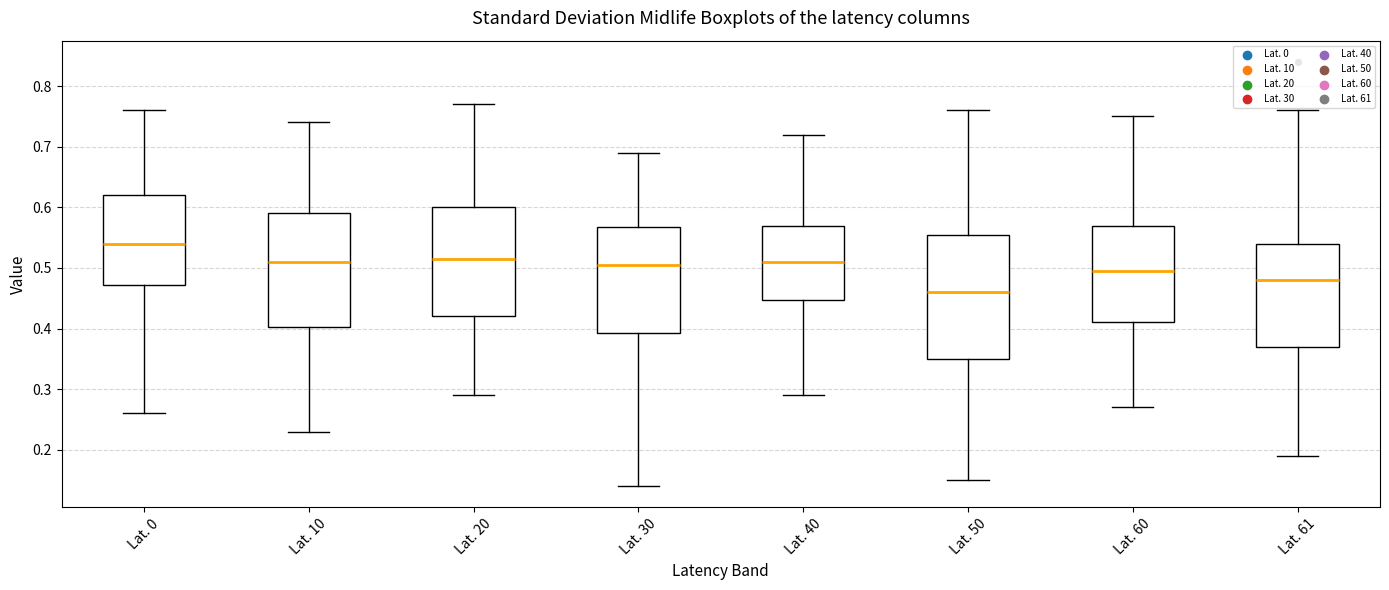

Reading left to right, transcribe this box plot: for each box, give where its median line is, the range the box spans, and where its two whiskers end, as read against the y-axis. The values are not printed on the chart, so give them approximately, as read against the axis.

Lat. 0: median 0.54, box 0.47 to 0.62, whiskers 0.26 to 0.76
Lat. 10: median 0.51, box 0.40 to 0.59, whiskers 0.23 to 0.74
Lat. 20: median 0.52, box 0.42 to 0.60, whiskers 0.29 to 0.77
Lat. 30: median 0.51, box 0.39 to 0.57, whiskers 0.14 to 0.69
Lat. 40: median 0.51, box 0.45 to 0.57, whiskers 0.29 to 0.72
Lat. 50: median 0.46, box 0.35 to 0.56, whiskers 0.15 to 0.76
Lat. 60: median 0.50, box 0.41 to 0.57, whiskers 0.27 to 0.75
Lat. 61: median 0.48, box 0.37 to 0.54, whiskers 0.19 to 0.76